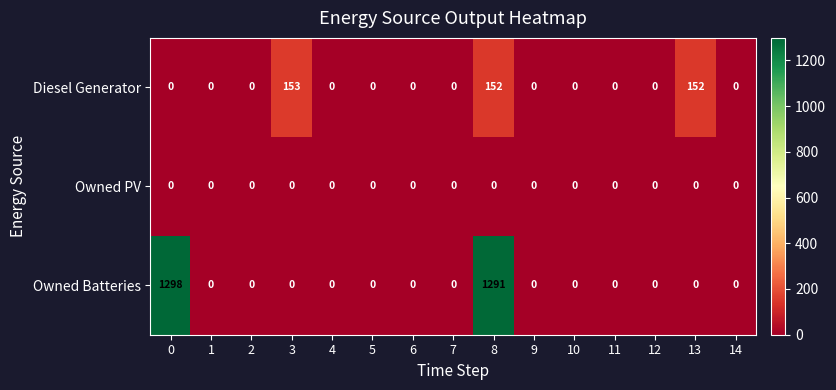

Which series has the widest spread of values?

Owned Batteries